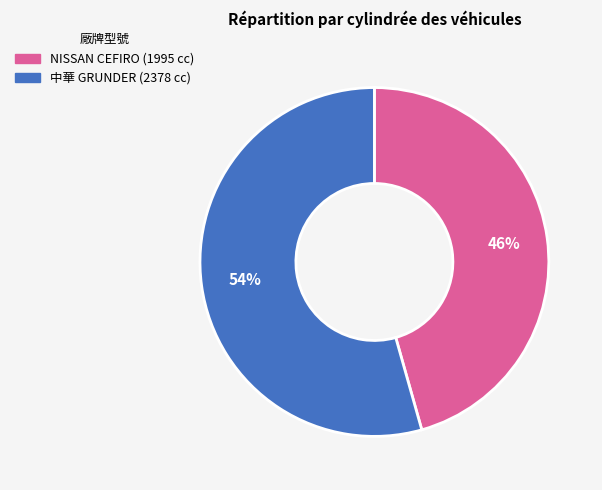

How many segments does this pie chart have?

2